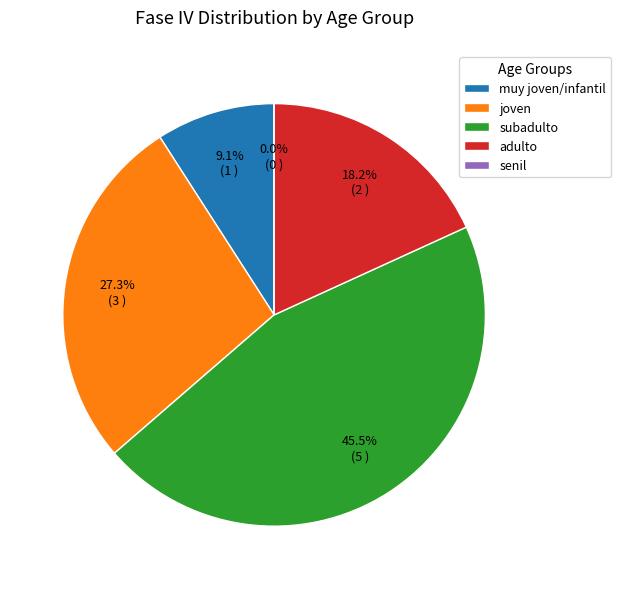

What percentage is the muy joven/infantil slice, to the nearest percent?

9%